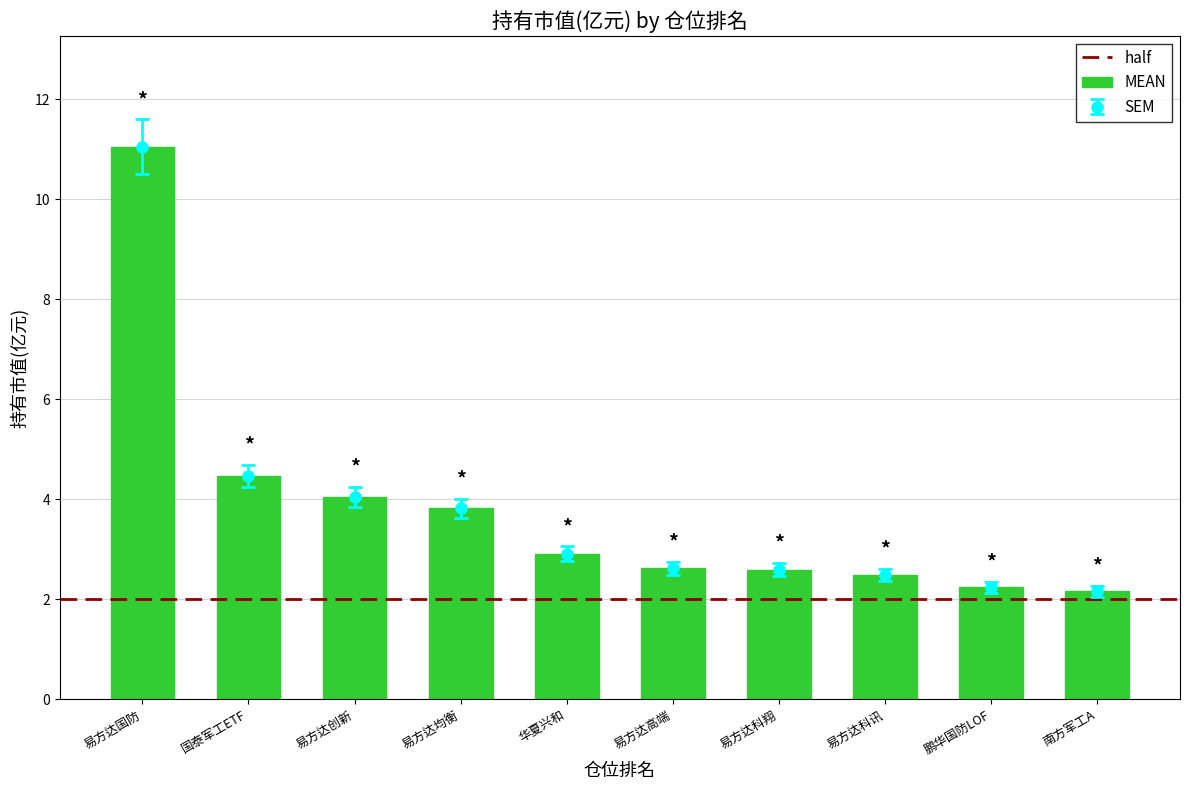

What is the greatest value displayed?

11.1